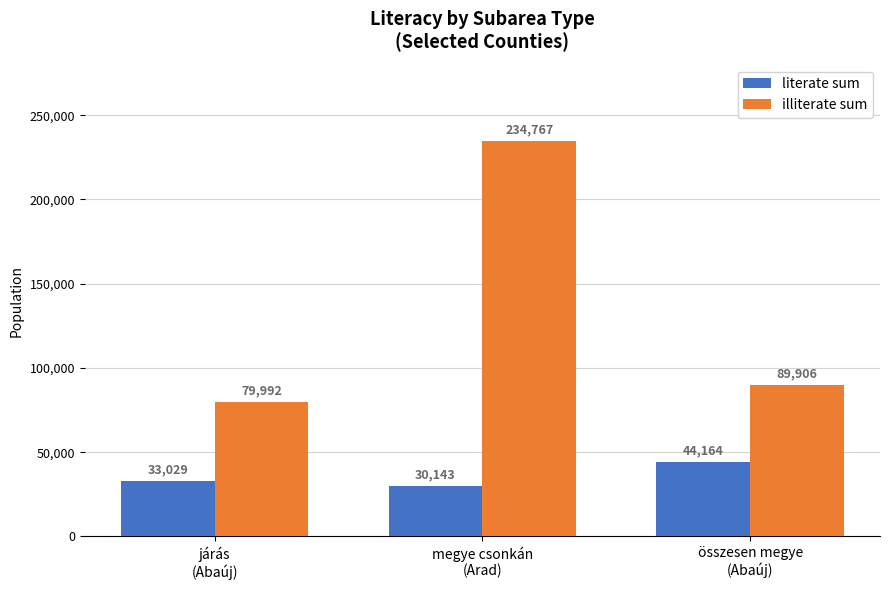

At which label does illiterate sum first exceed 89906?

megye csonkán
(Arad)